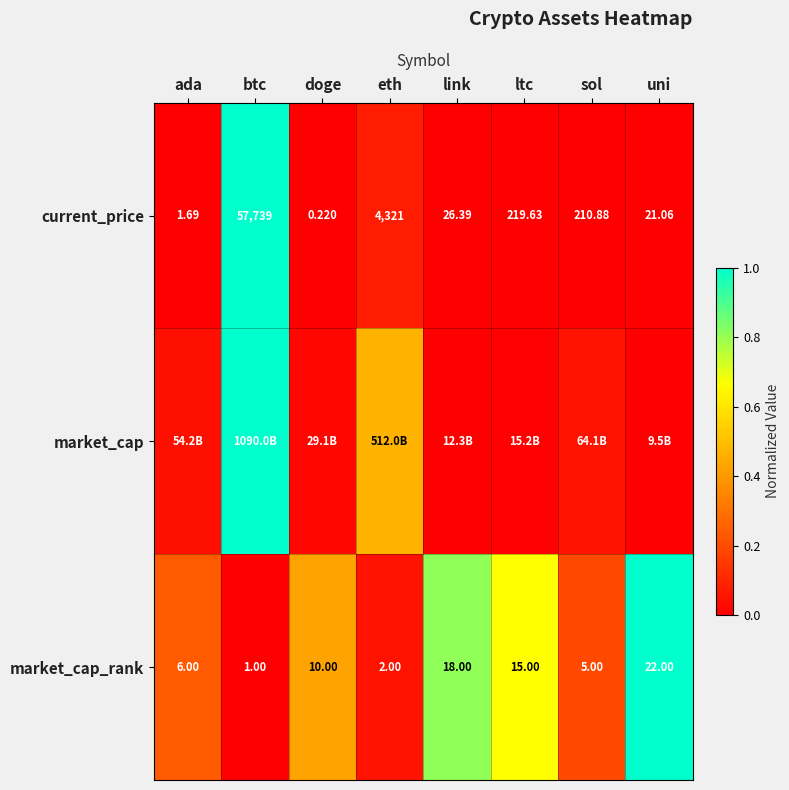

Where does the current_price series first go above 210?

btc